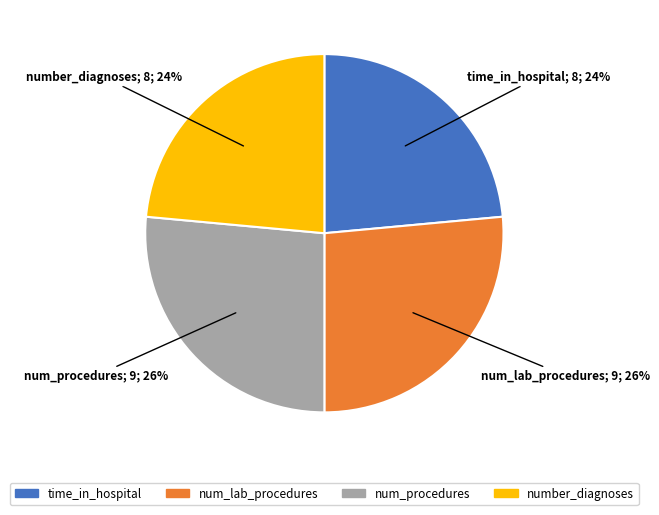

Count the number of slices in the pie.

4